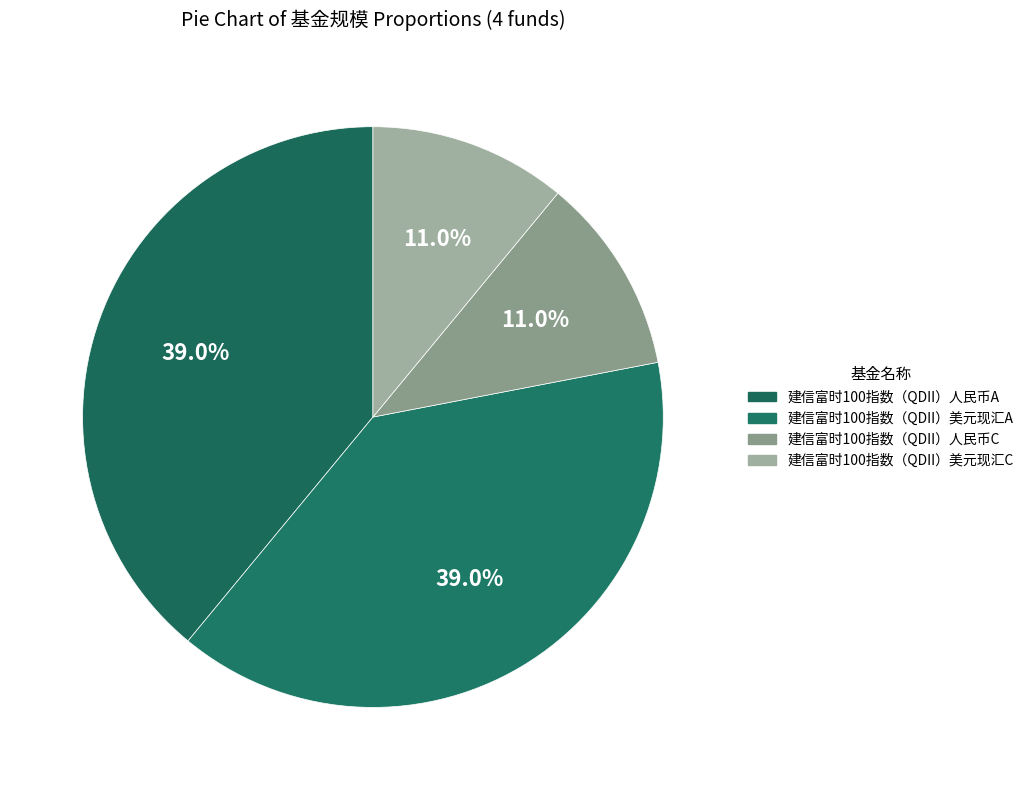

What is the smallest slice in the pie chart?

建信富时100指数（QDII）人民币C